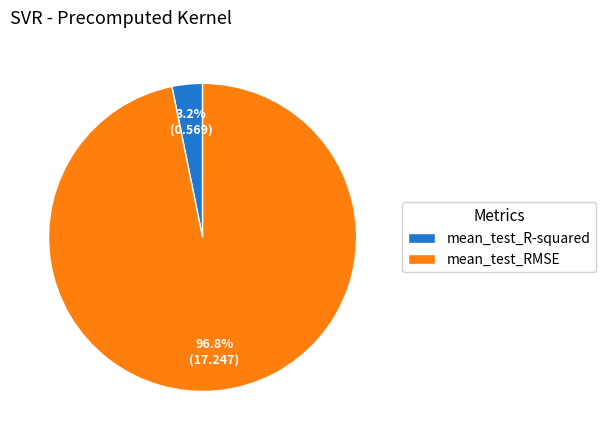

To the nearest percent, what is the average slice percentage?

50%